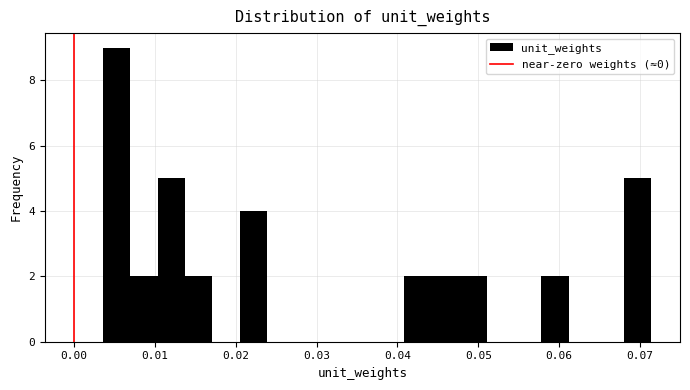

Read against the x-axis, roughly where is the centre of the tallest bar?

0.005